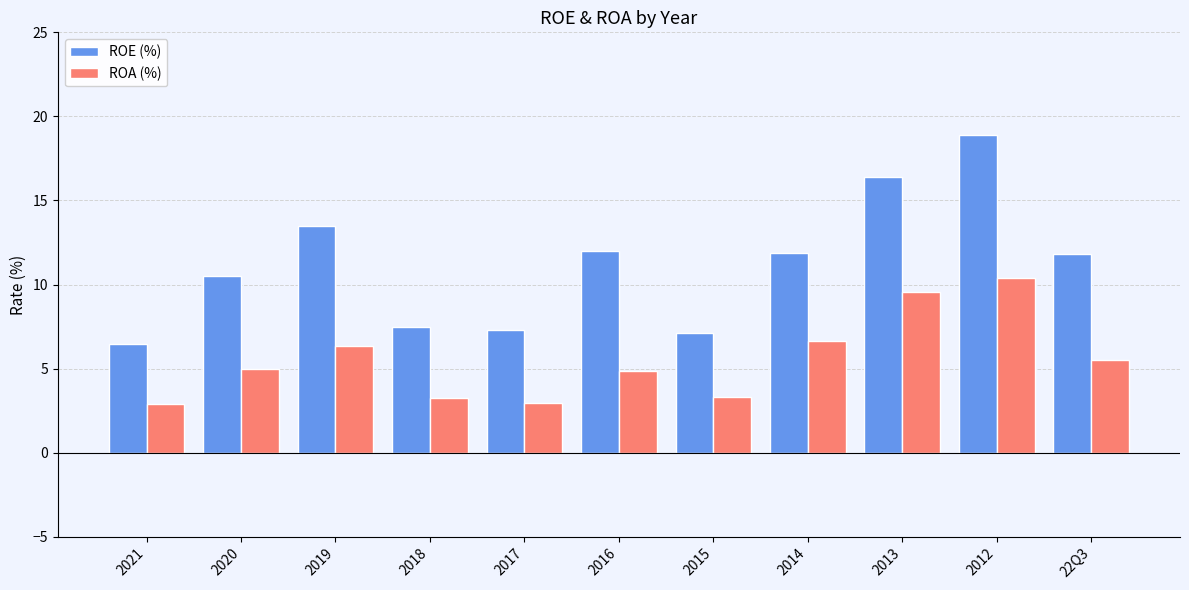

What is the difference between the ROA (%) values at 2016 and 2015?

1.6